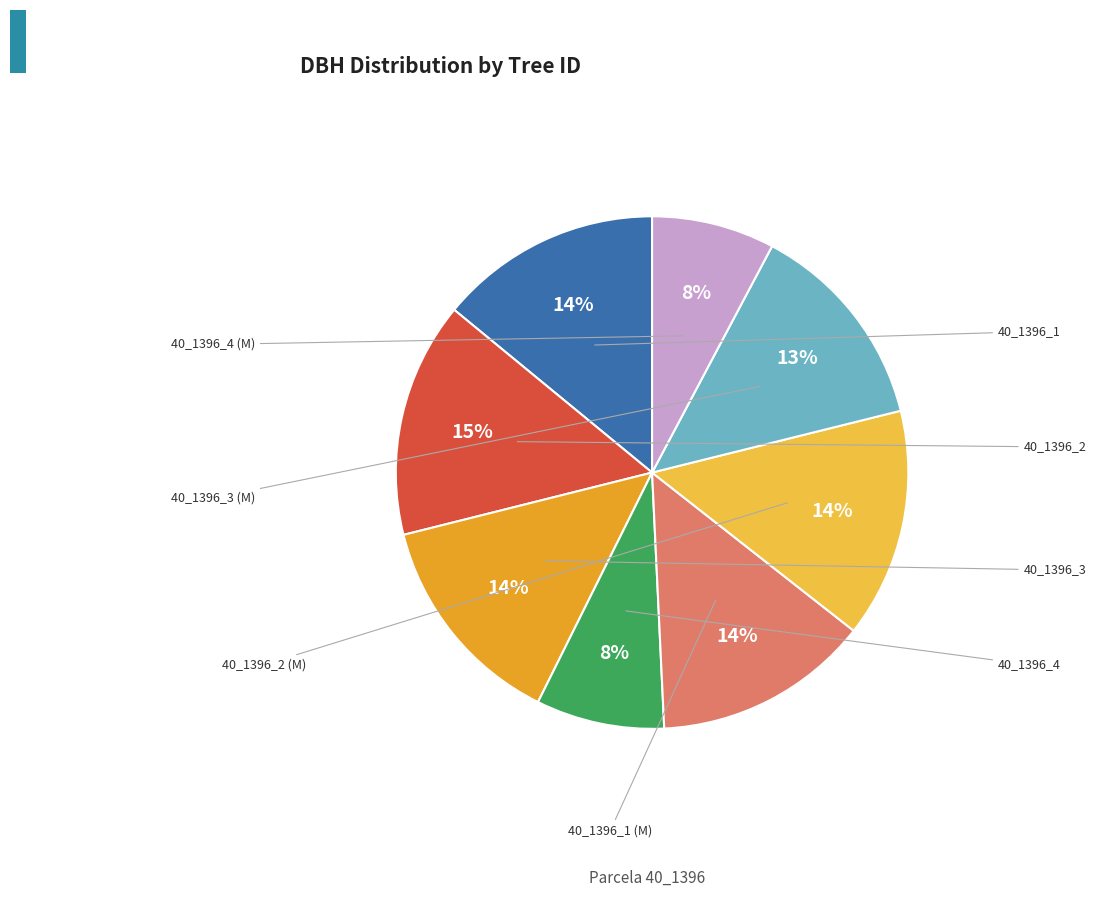

To the nearest percent, what is the average slice percentage?

12%